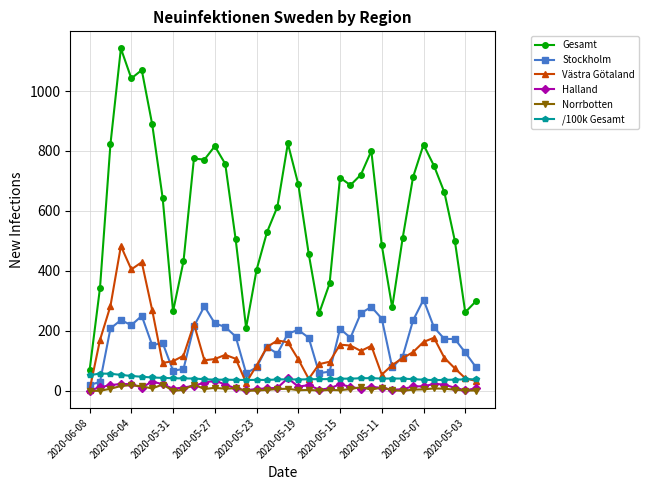

True or false: Halland and Gesamt intersect in this chart.

False